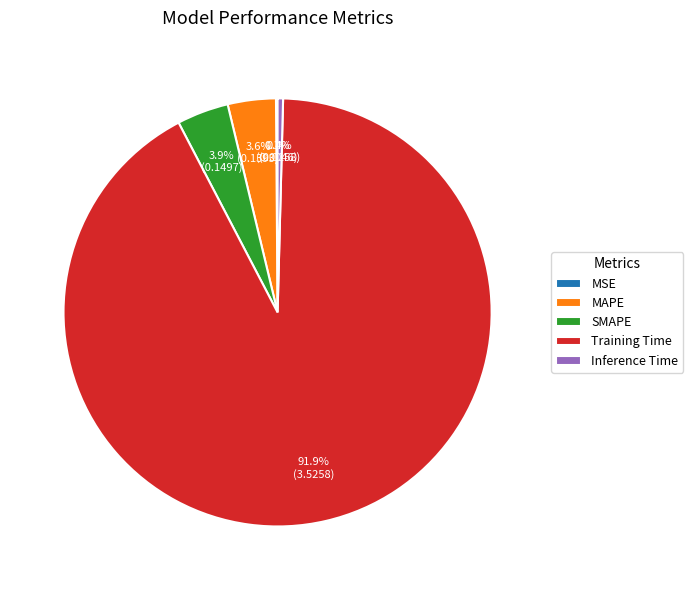

Which has a higher value, MAPE or Inference Time?

MAPE